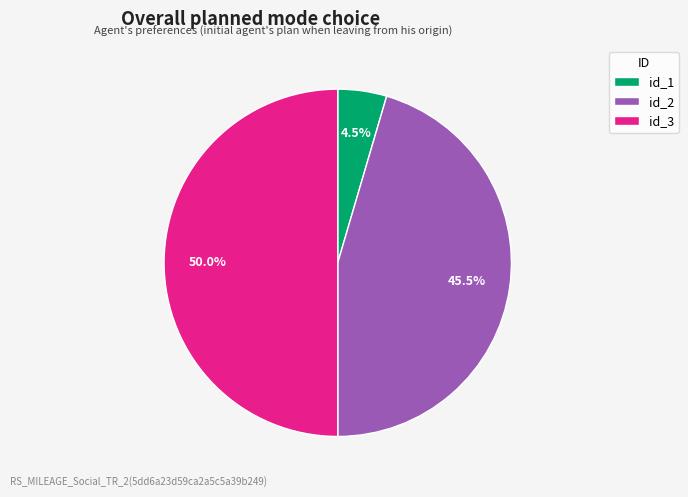

Approximately how many times larger is the value at id_2 compared to id_3?

0.9